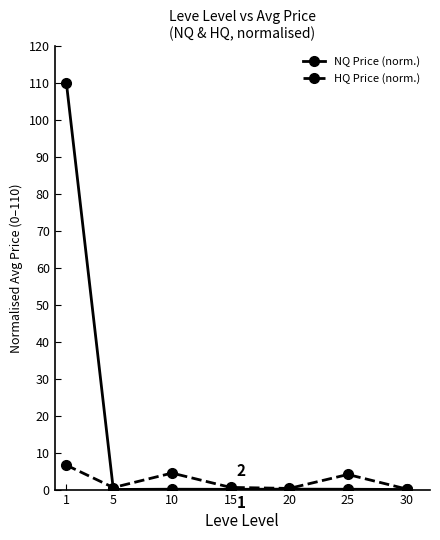

Rank the series by their average value, from highest to lowest.

NQ Price (norm.), HQ Price (norm.)